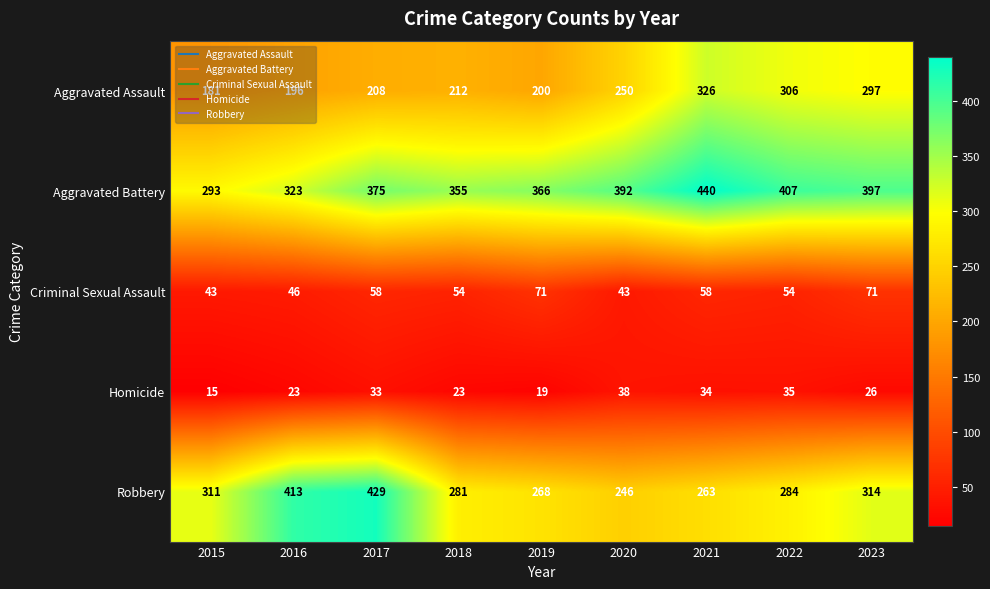

At which label does Robbery first exceed 284?

2015